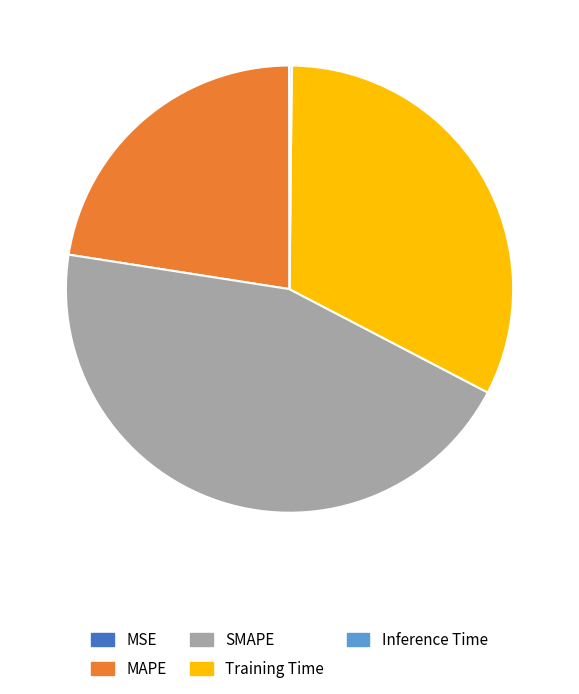

The SMAPE slice represents 34% of the pie. True or false?

False